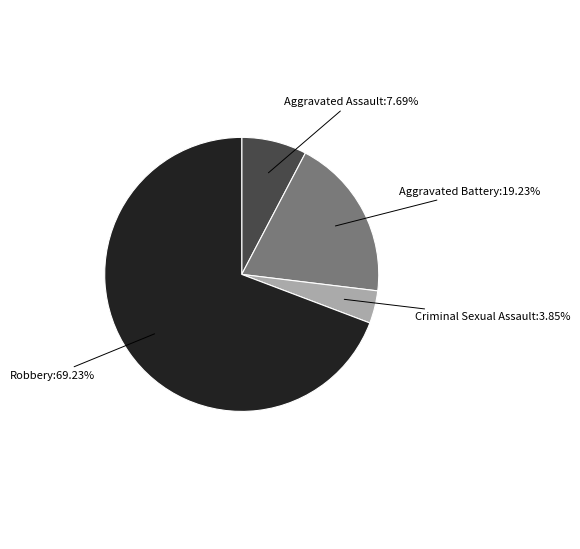

Does any single category account for the majority?

Yes